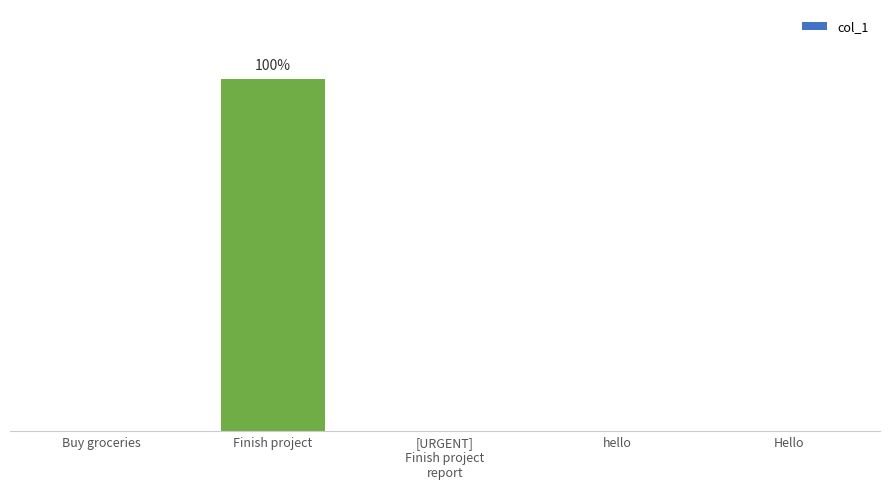

List the labels in order of value, smallest first.

Buy groceries, [URGENT]
Finish project
report, hello, Hello, Finish project